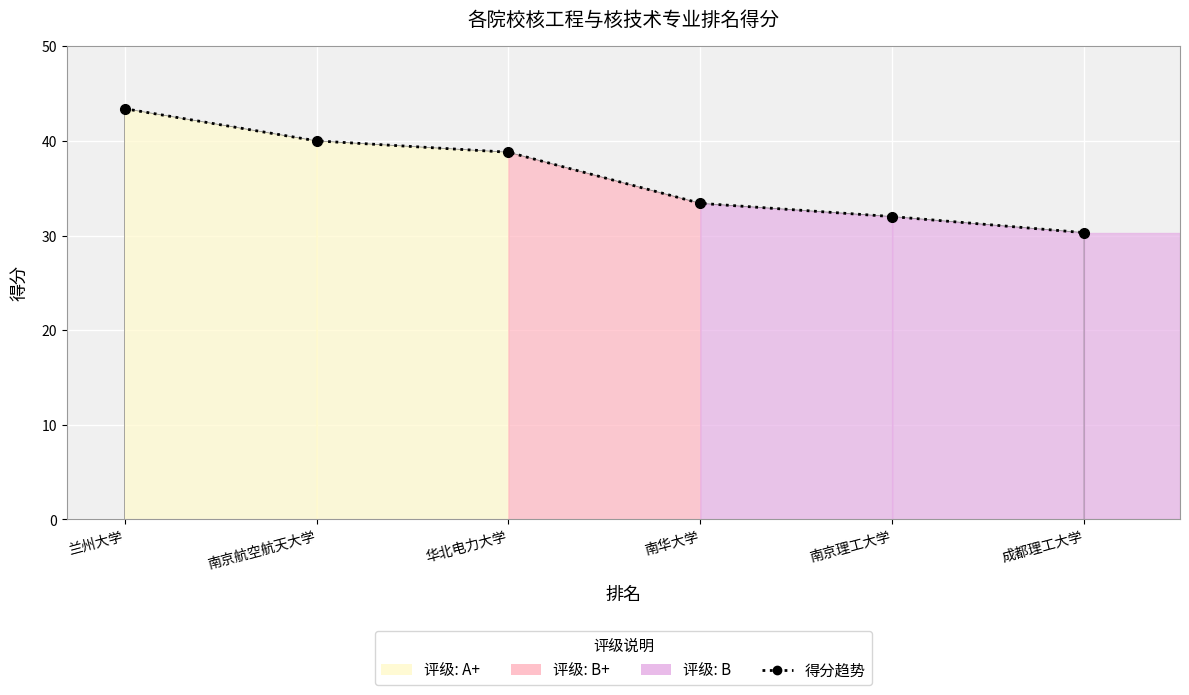

Reading left to right, extract all data points from this chart.

43.4	40.0	38.8	33.4	32.0	30.3